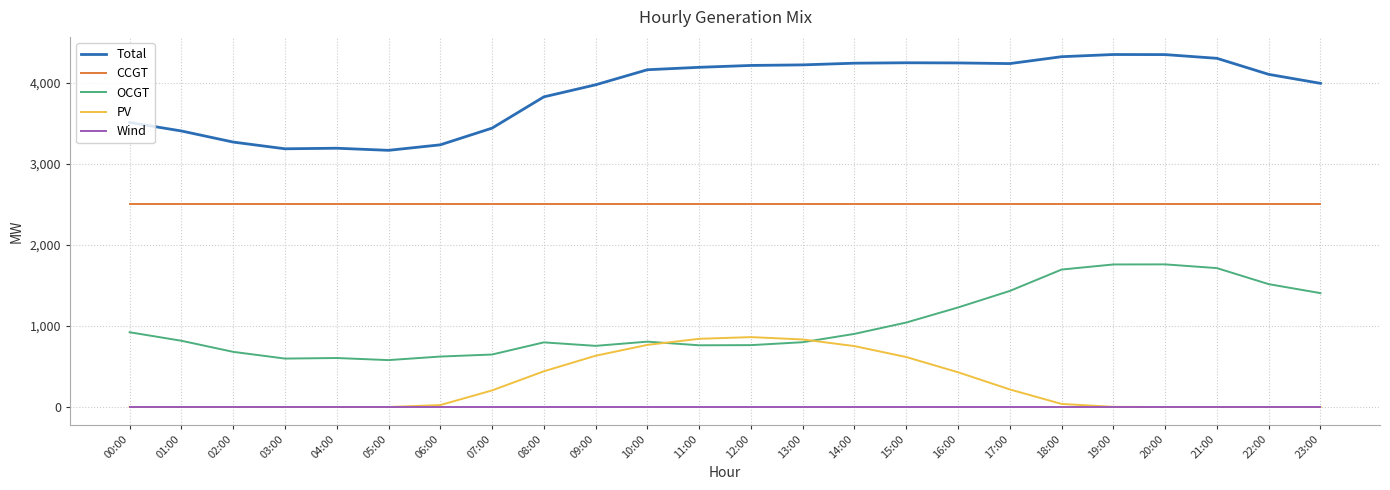

What is the difference between the highest and lowest values at 18:00?

4325